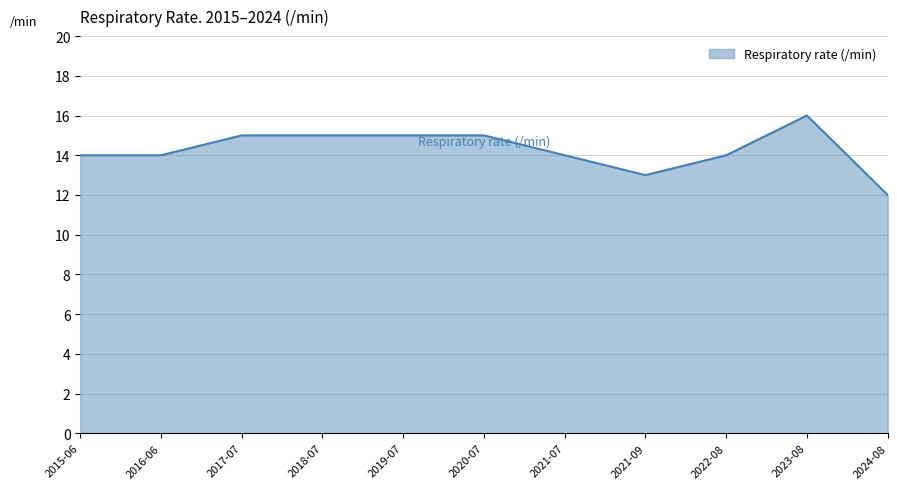

What position from the left is 2016-06?

2